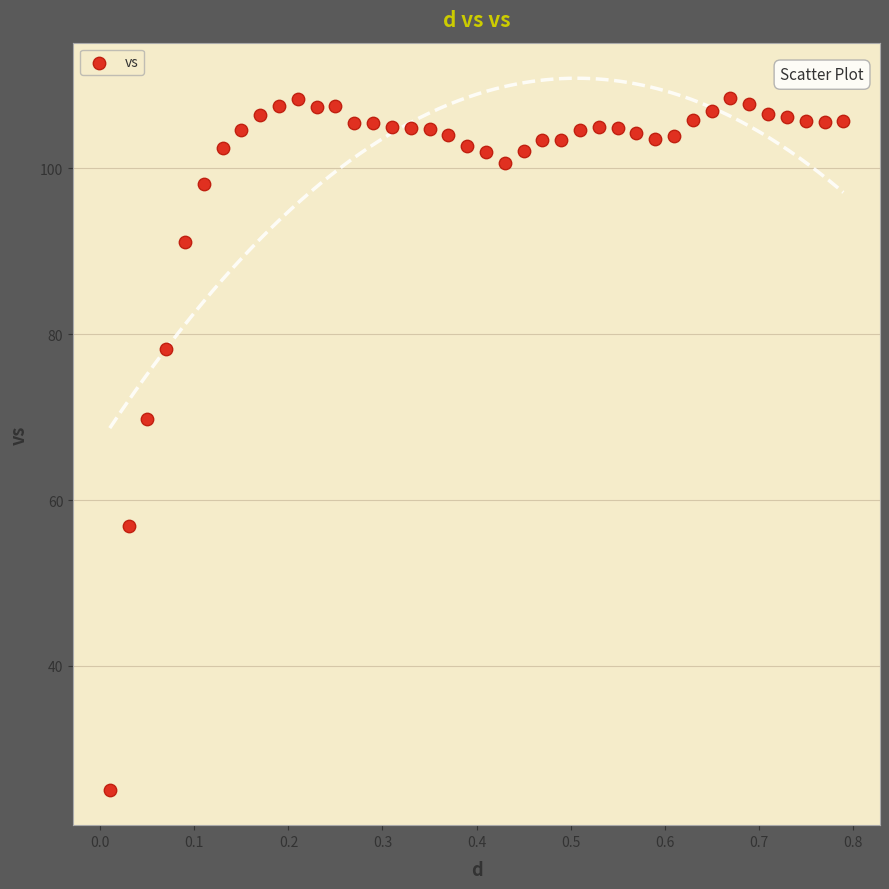

What Y value in the scatter plot is closest to 66?

69.7